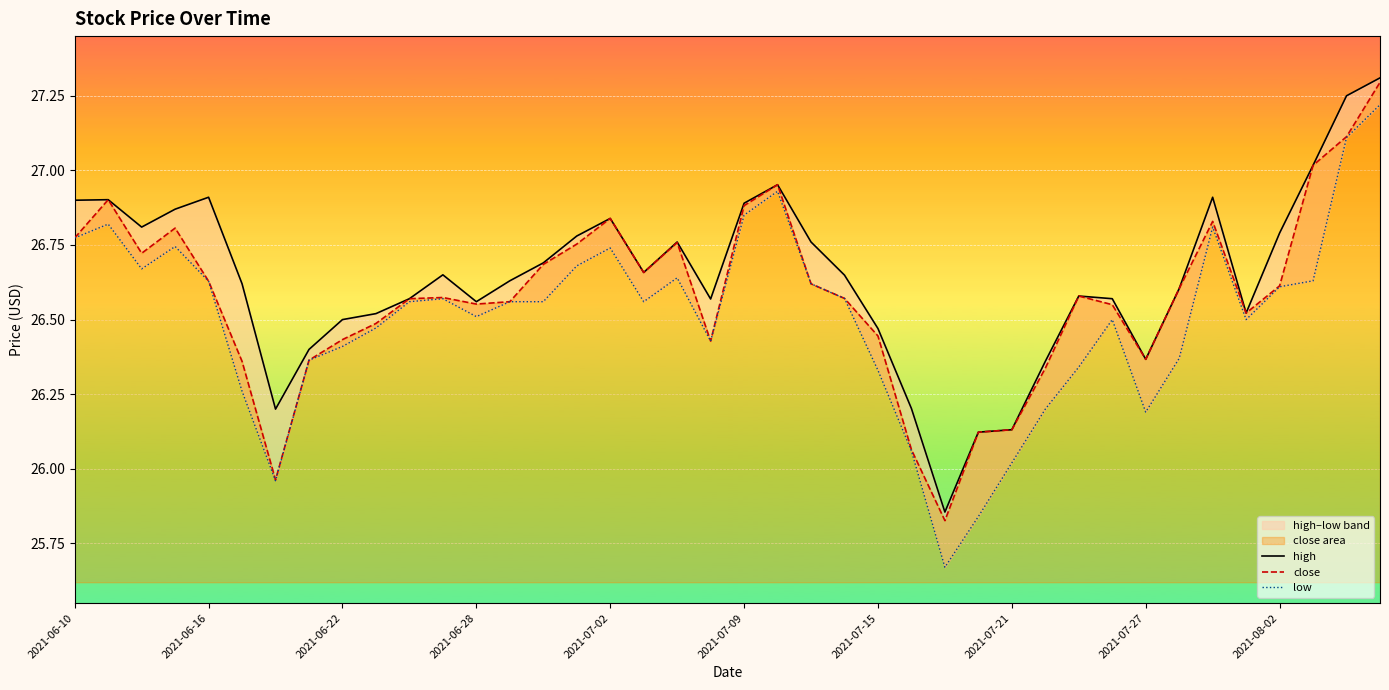

At which label does close first exceed 26?

2021-06-10